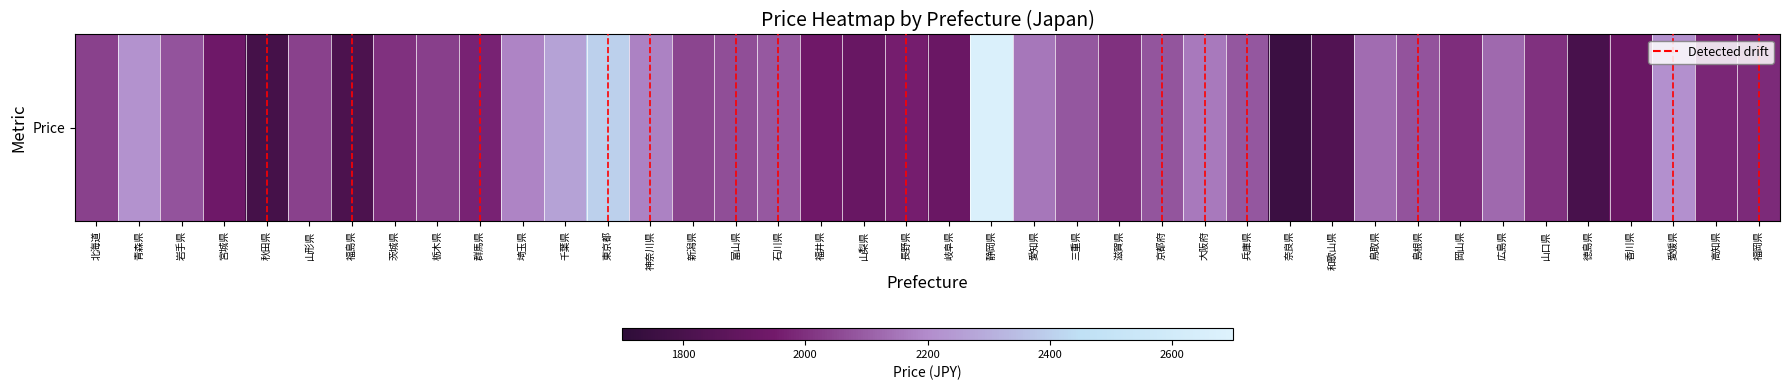

What is the difference between the maximum and minimum values?

924.3